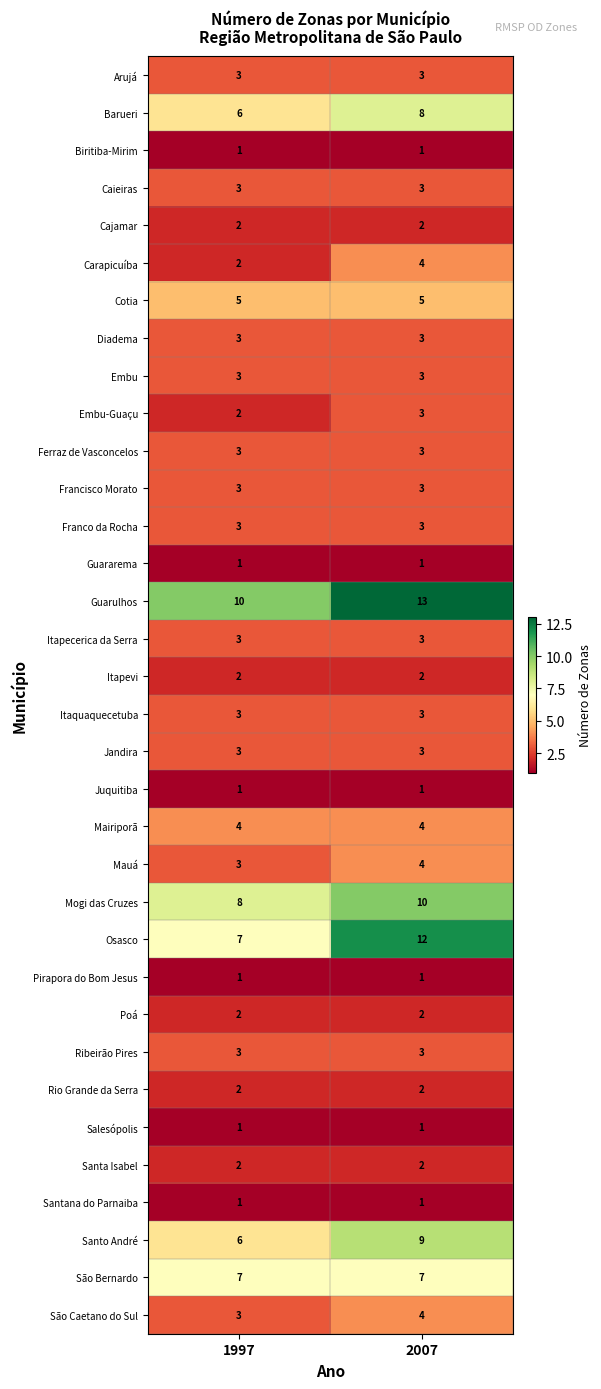

What is the total value across all series at 1997?

112